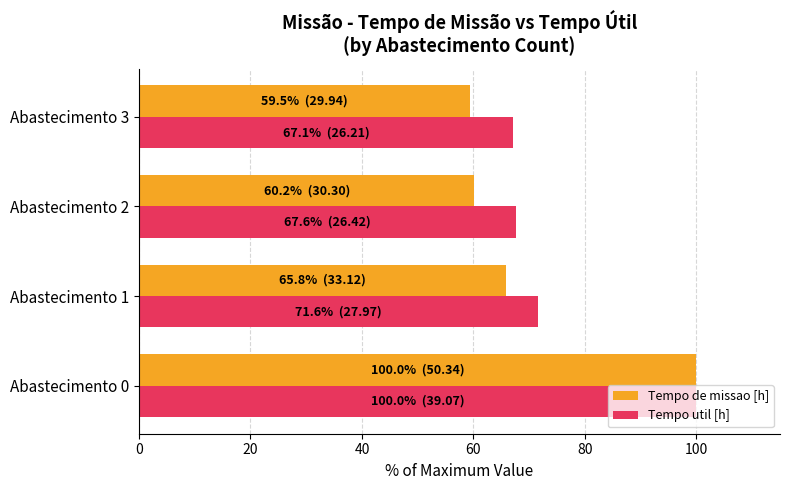

At which label is Tempo util [h] closest to 83?

Abastecimento 1